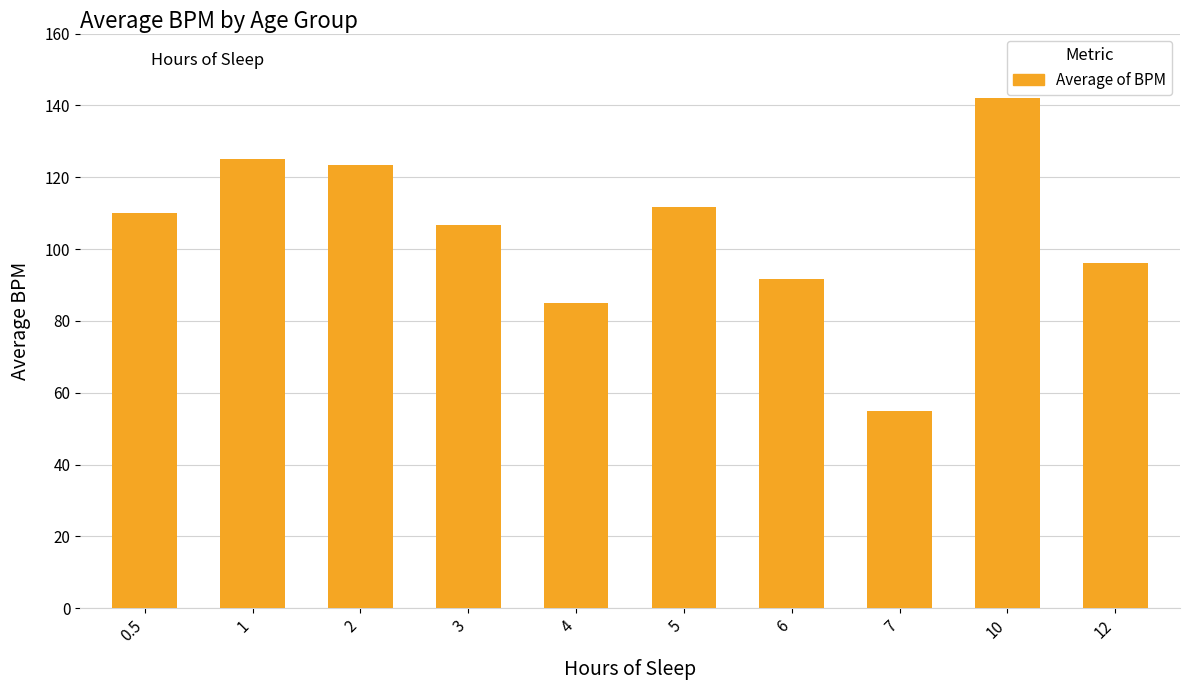

The chart shows a value of 85.0 at 4. True or false?

True